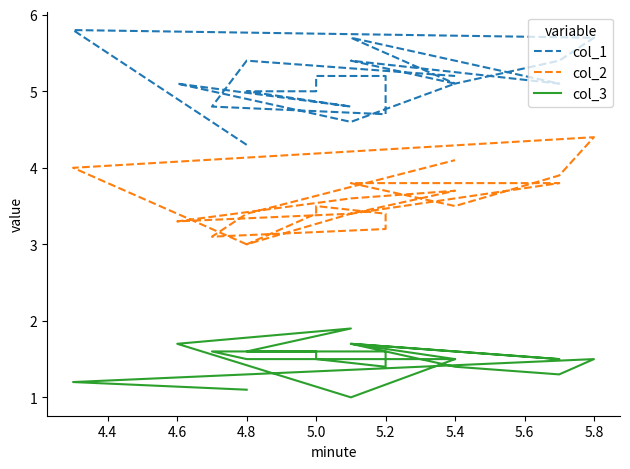

Is it true that col_2 equals 2.6 at 5.4?

False